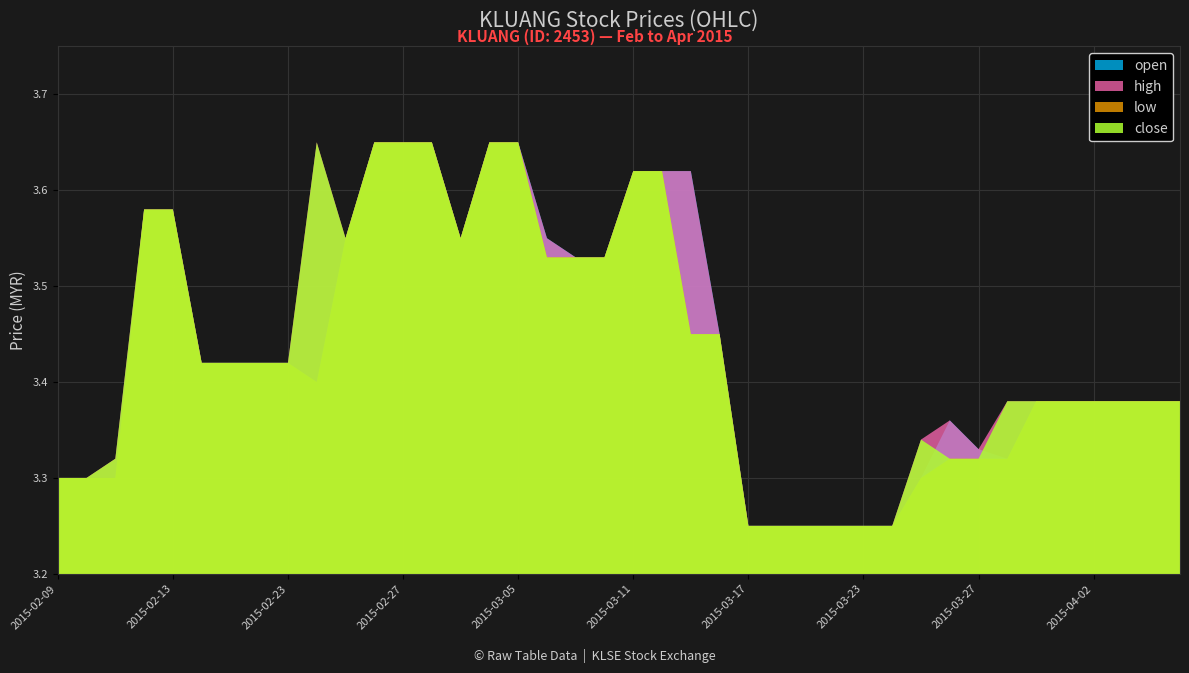

The close series shows 4.8 at 2015-02-11. True or false?

False